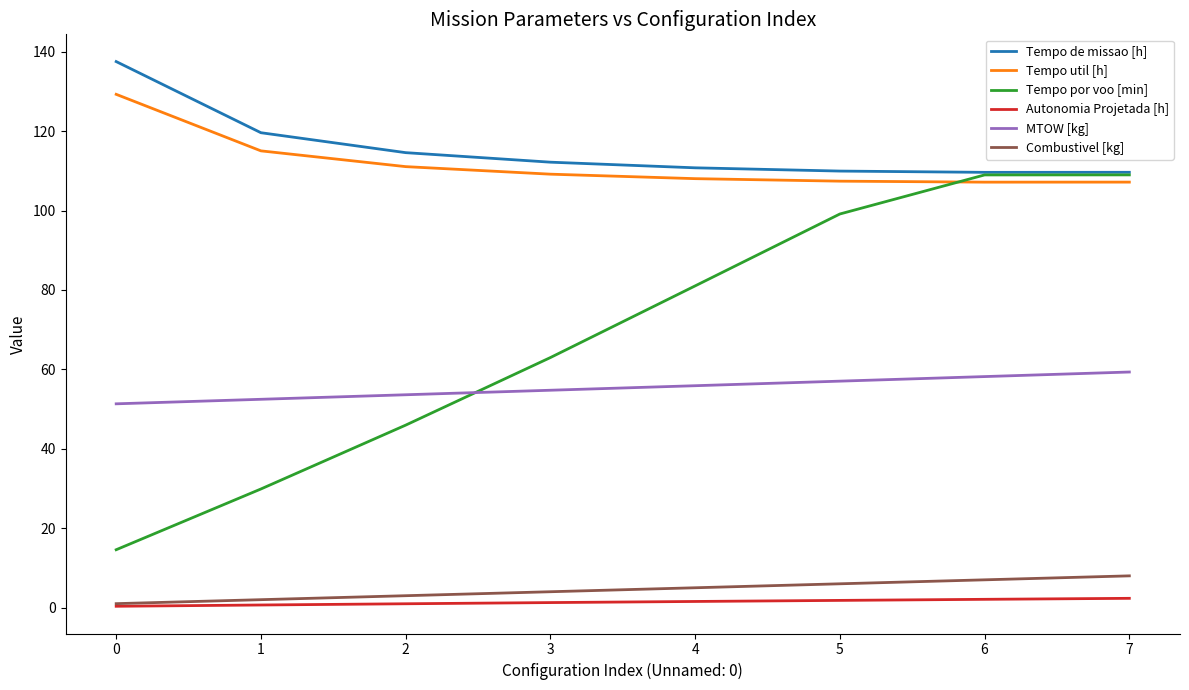

Is the value of Combustivel [kg] at 1 greater than the value of MTOW [kg] at 3?

No